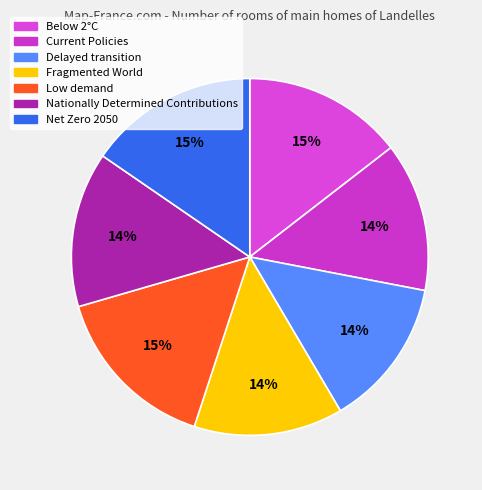

Count the number of slices in the pie.

7